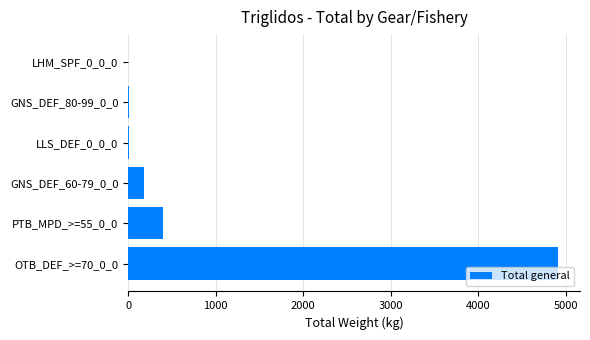

True or false: the data shows 718.2 at PTB_MPD_>=55_0_0.

False